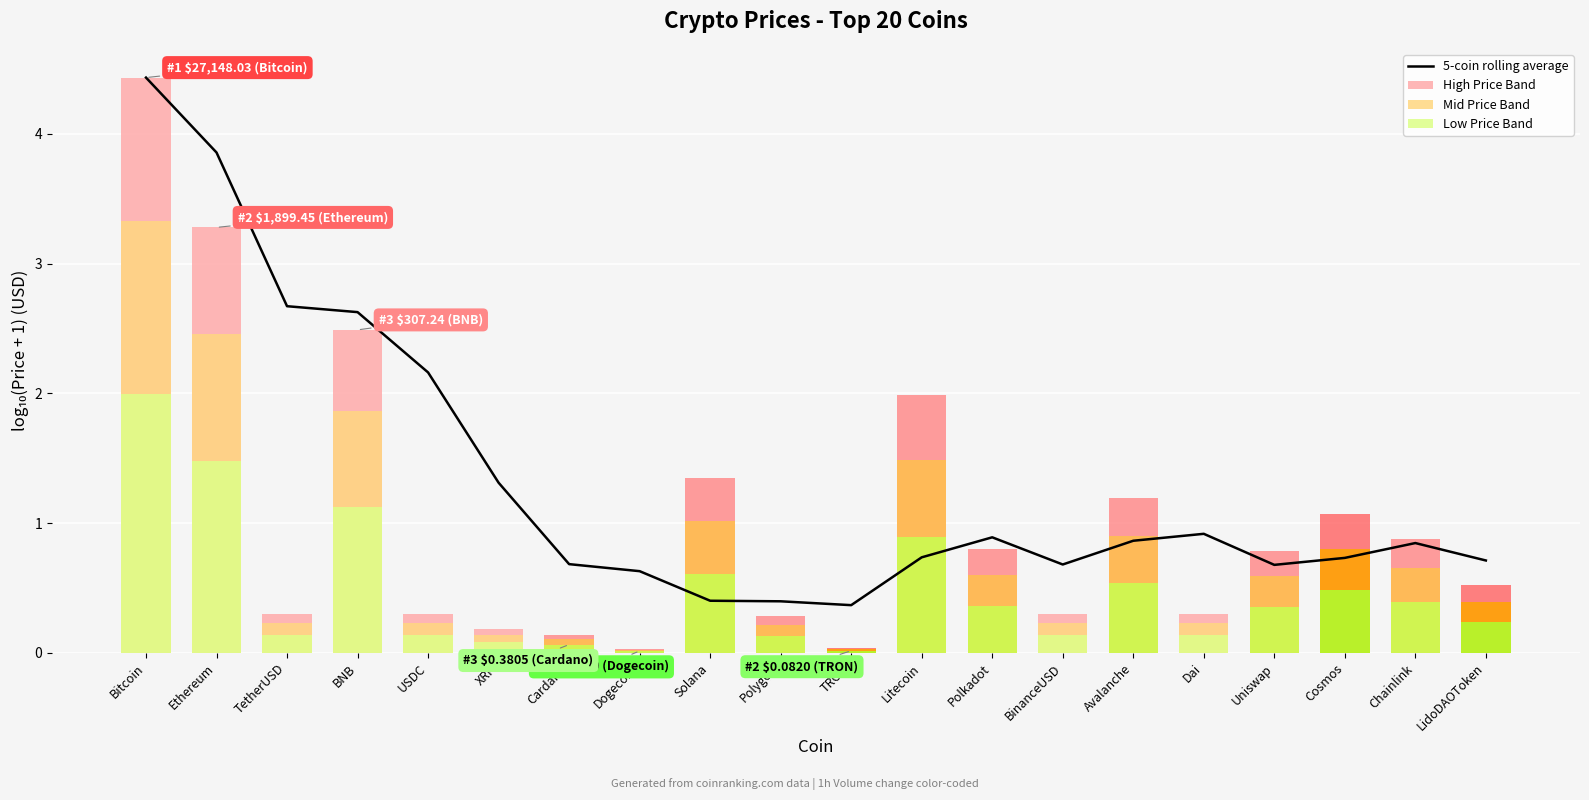

Is it true that Low Price Band equals 0.2 at BinanceUSD?

False